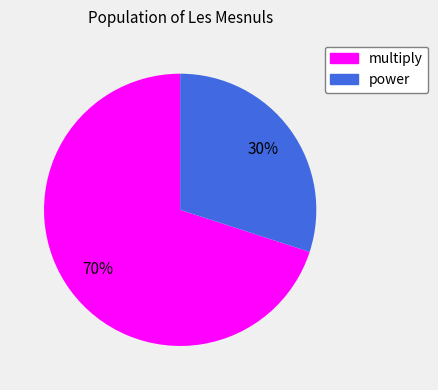

Between multiply and power, which is larger?

multiply